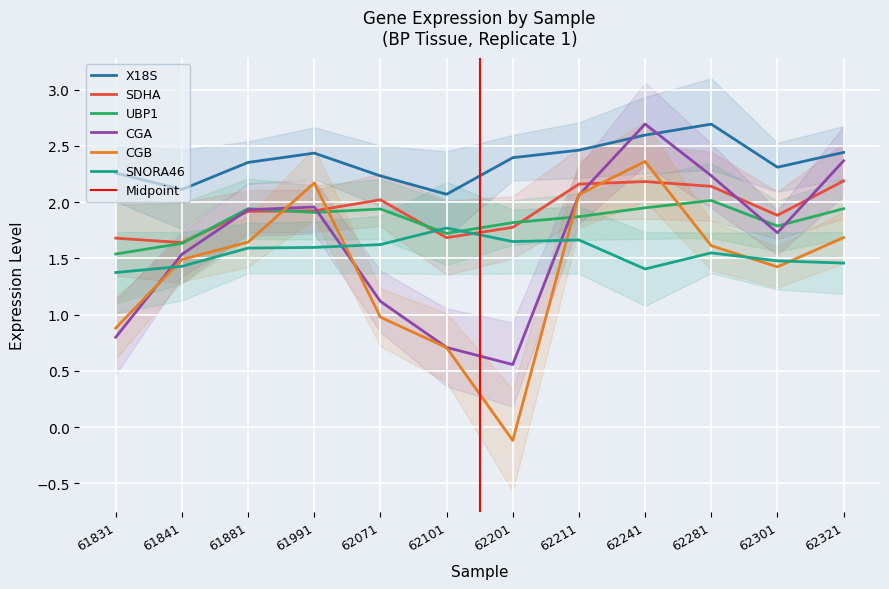

True or false: X18S and SNORA46 intersect in this chart.

False